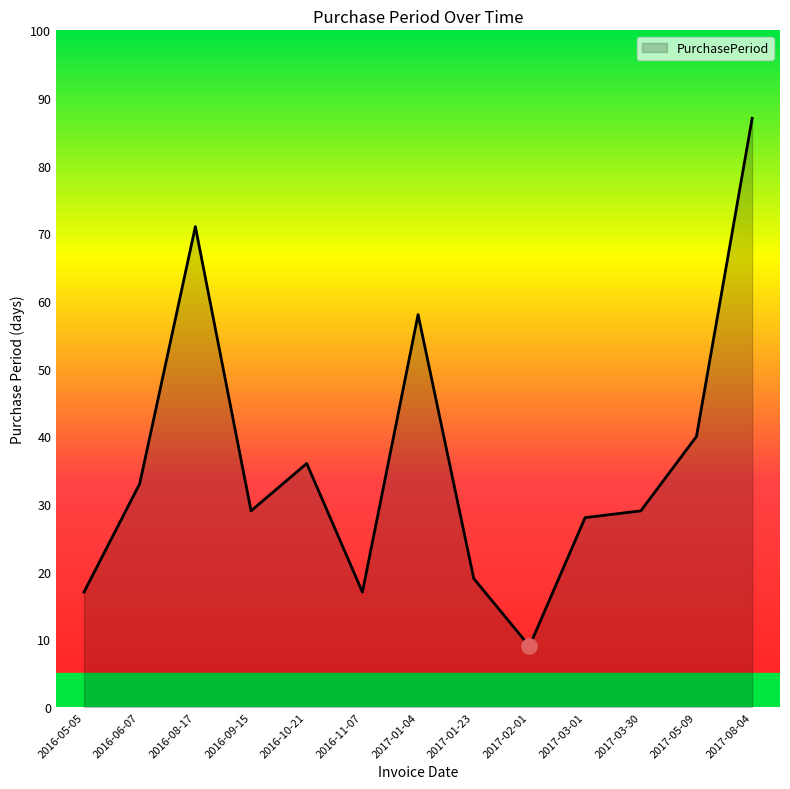

What is the ratio of the value at 2017-02-01 to the value at 2016-11-07?

0.5